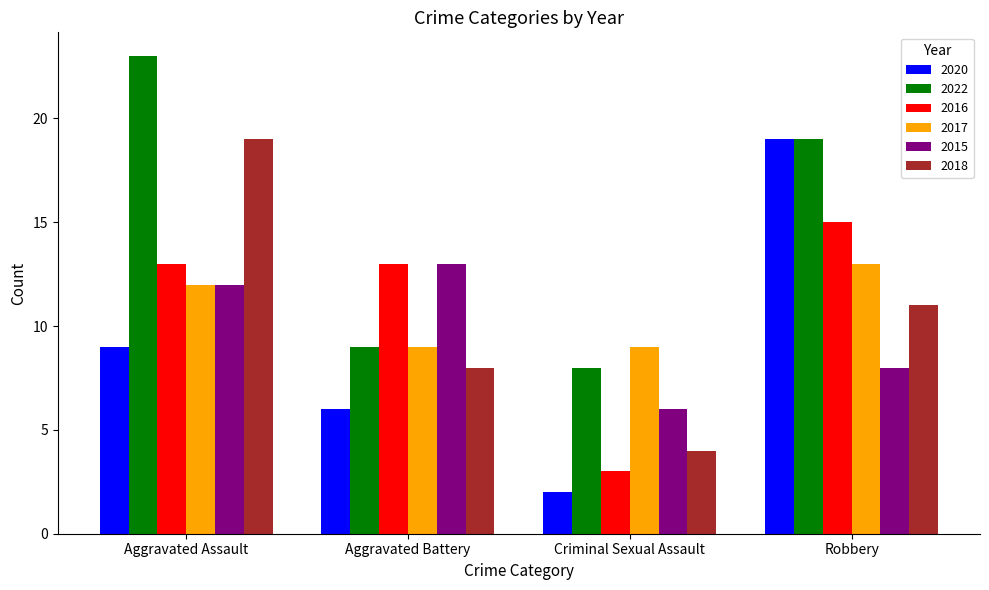

What is the difference between the second highest and second lowest values in the 2018 series?

3